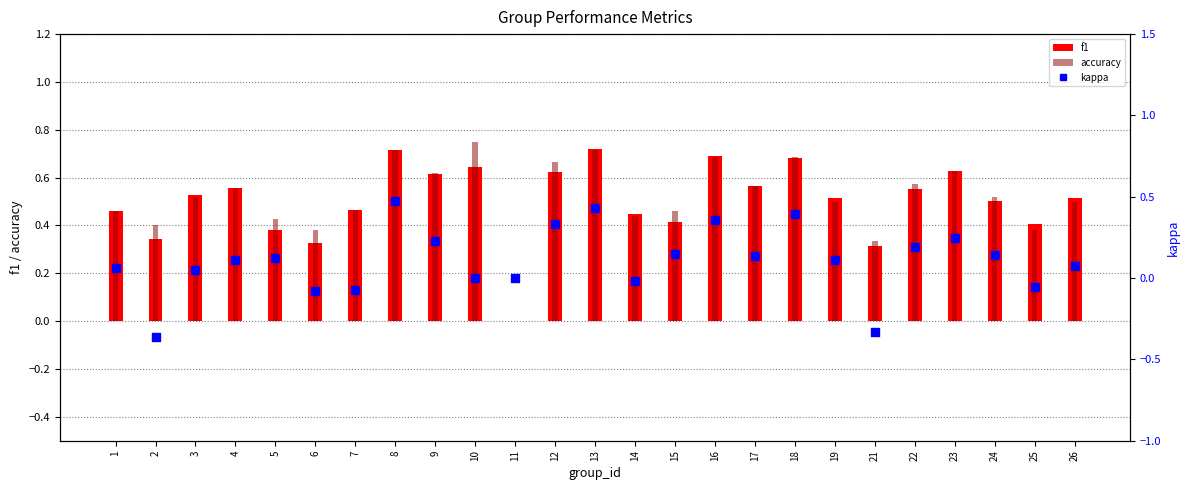

Which series has the largest Y range (max minus min)?

kappa